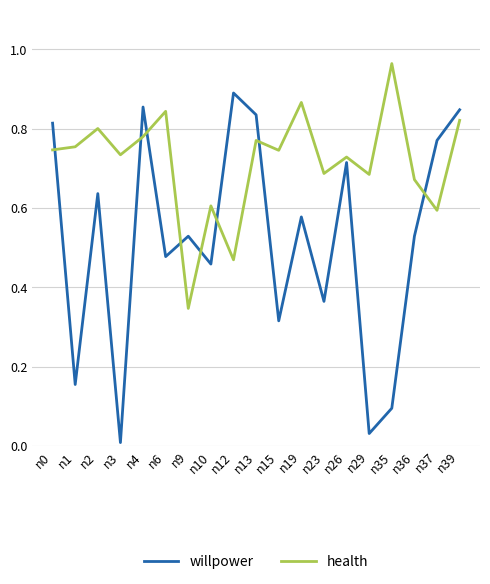

True or false: health and willpower cross at least once.

True